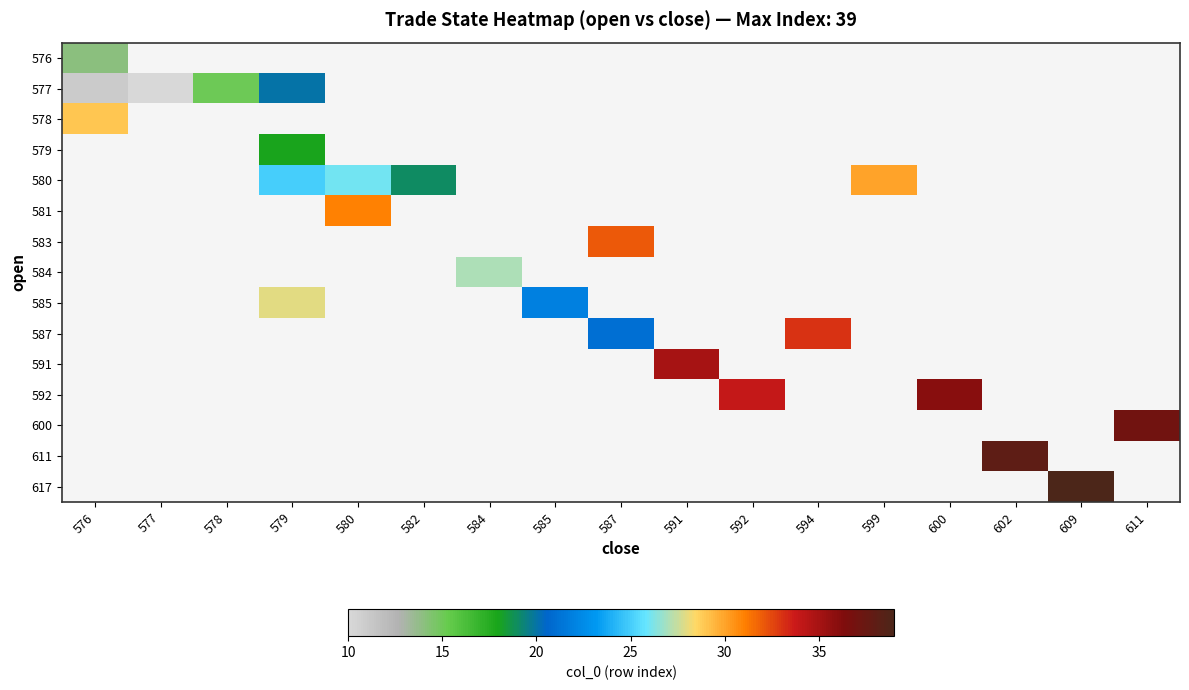

At how many categories does at least one series exceed 28?

11